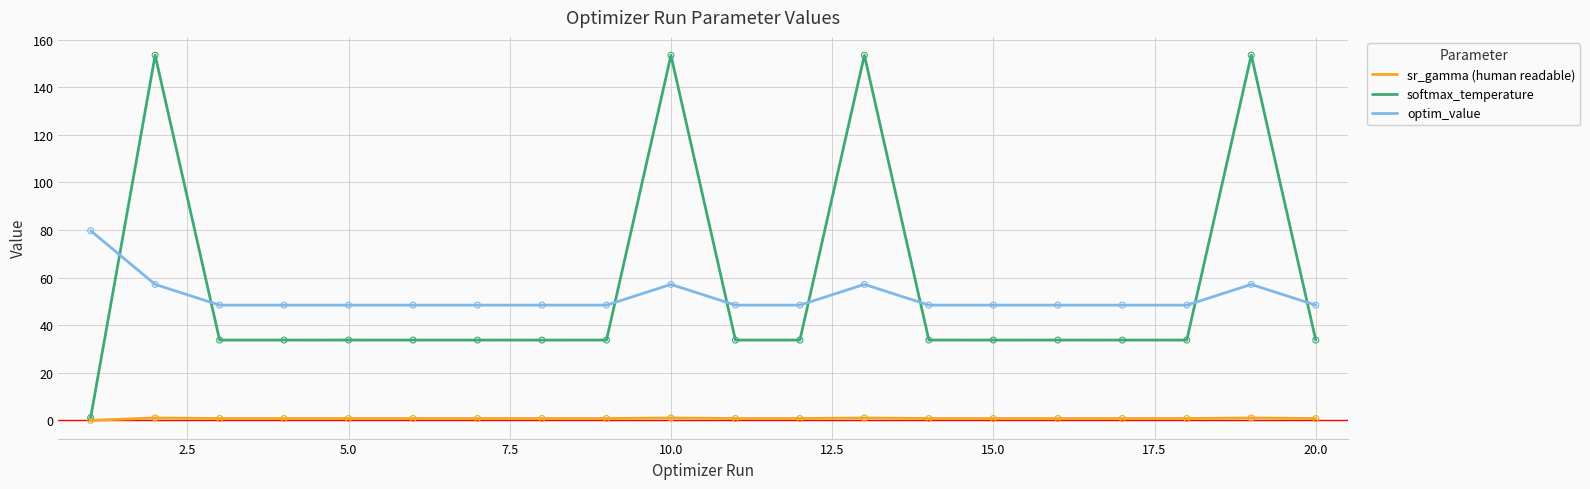

Which series has the largest total across all categories?

softmax_temperature